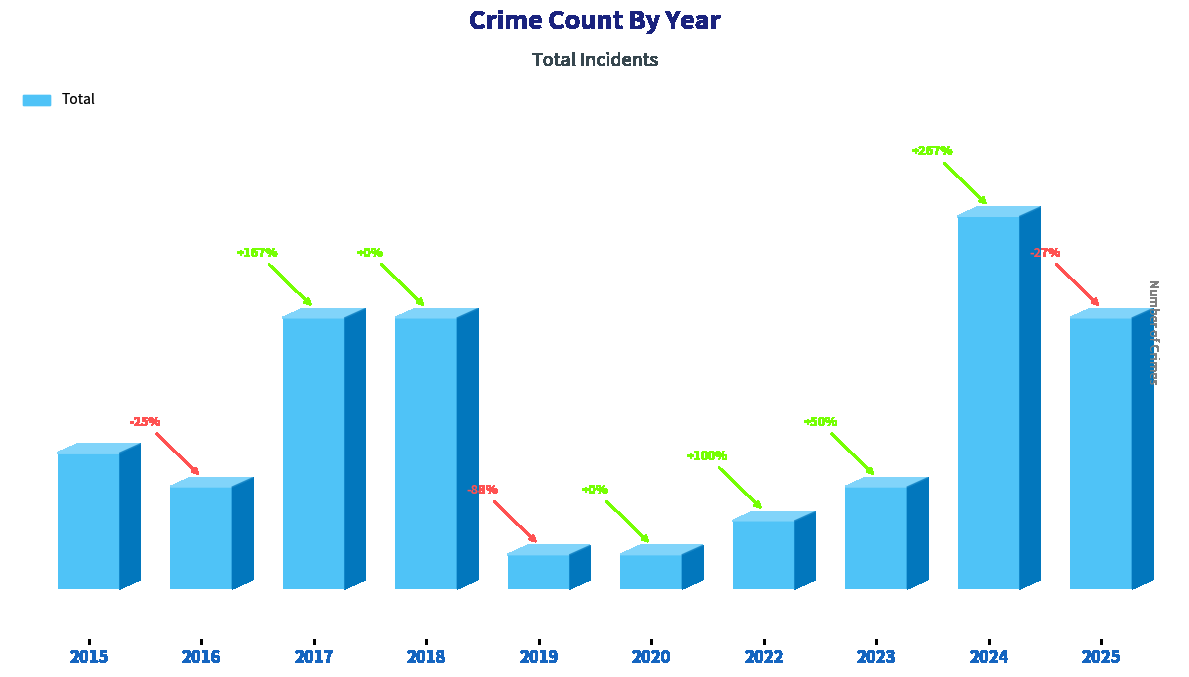

What is the ratio of the value at 2018 to the value at 2017?

1.0